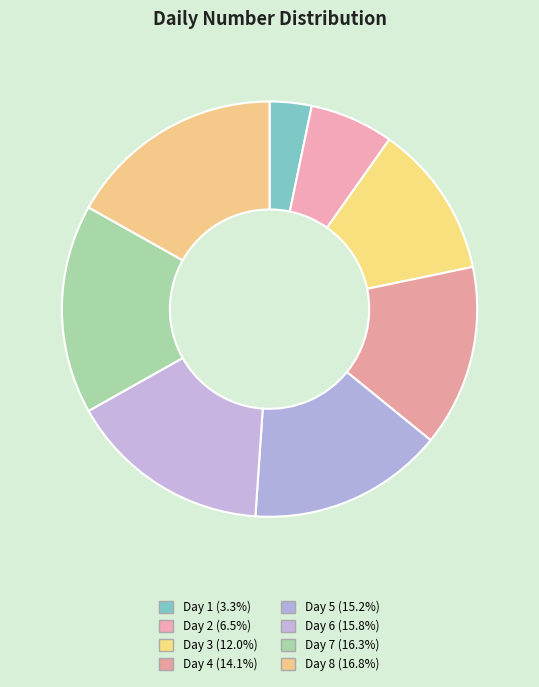

Does Day 8 represent more than half of the total?

No